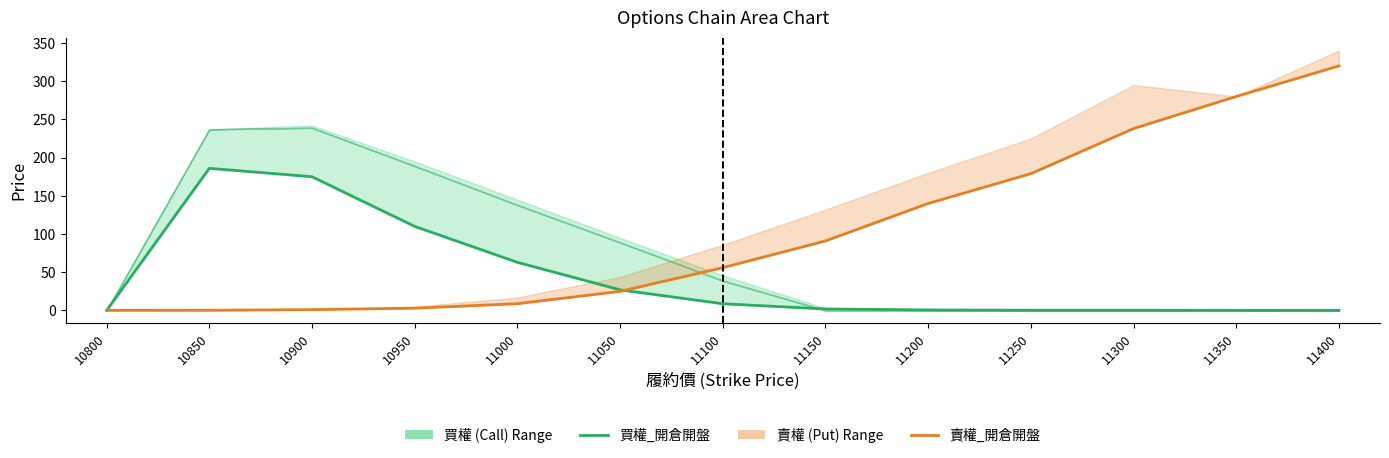

What is the approximate value of 買權_開倉開盤 at 11050?

27.0